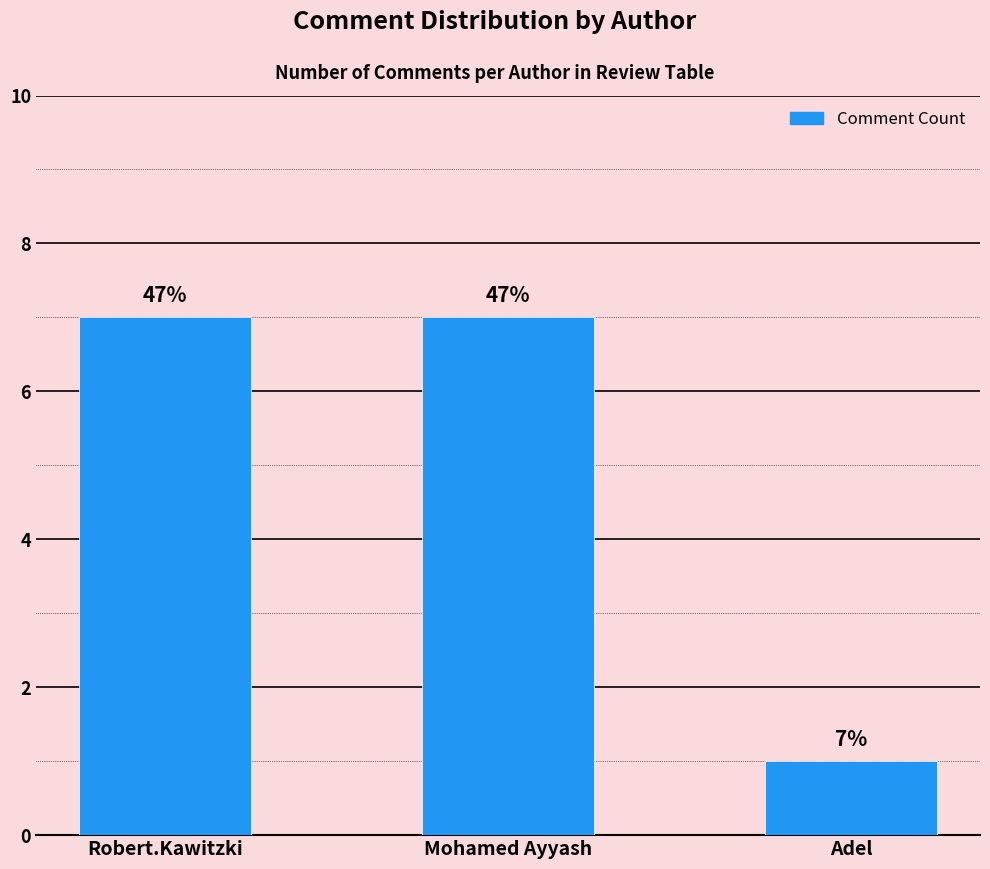

Does the chart contain any negative values?

No